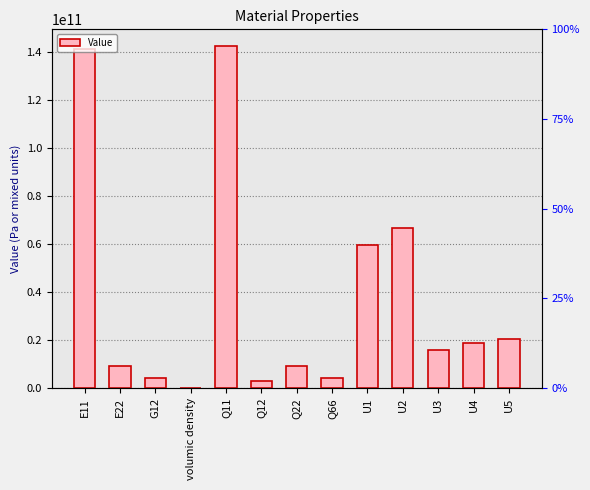

What is the sum of all values?

494768738376.2